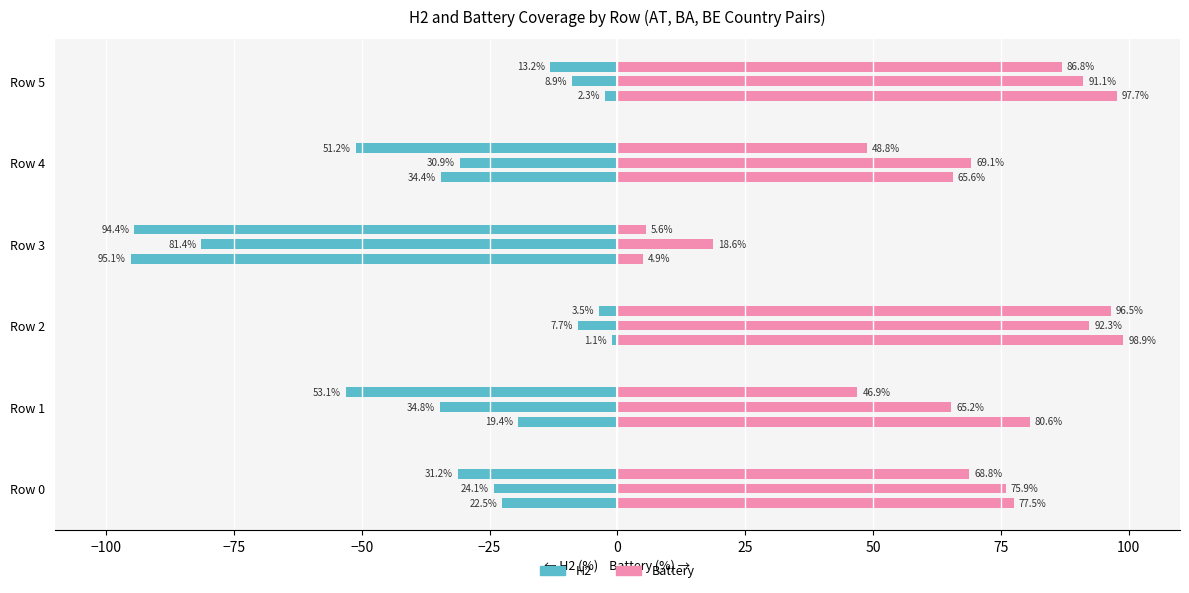

Rank the series at Row 1 from lowest to highest value.

H2, Battery